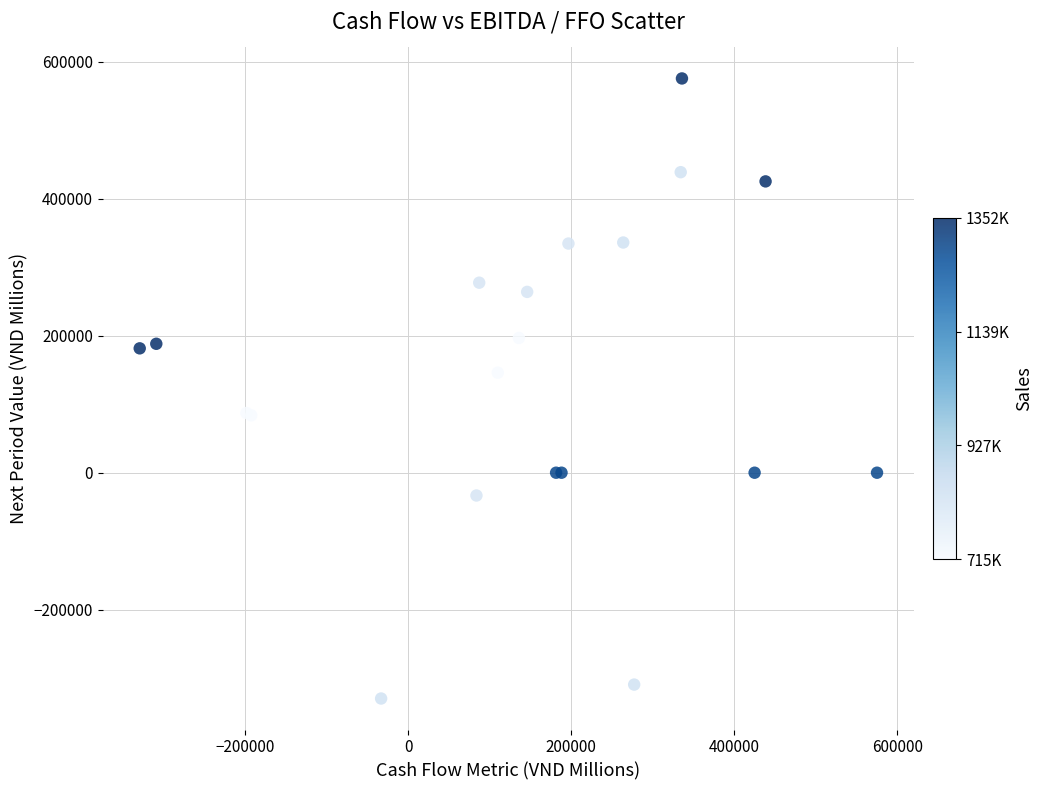

What Y value in the scatter plot is closest to 122910?

145971